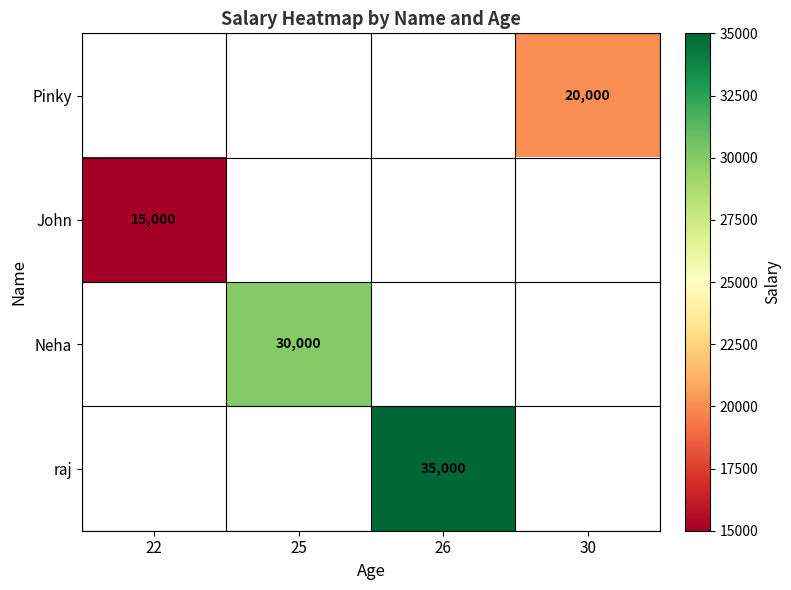

At which category does the chart reach its minimum across all series?

22